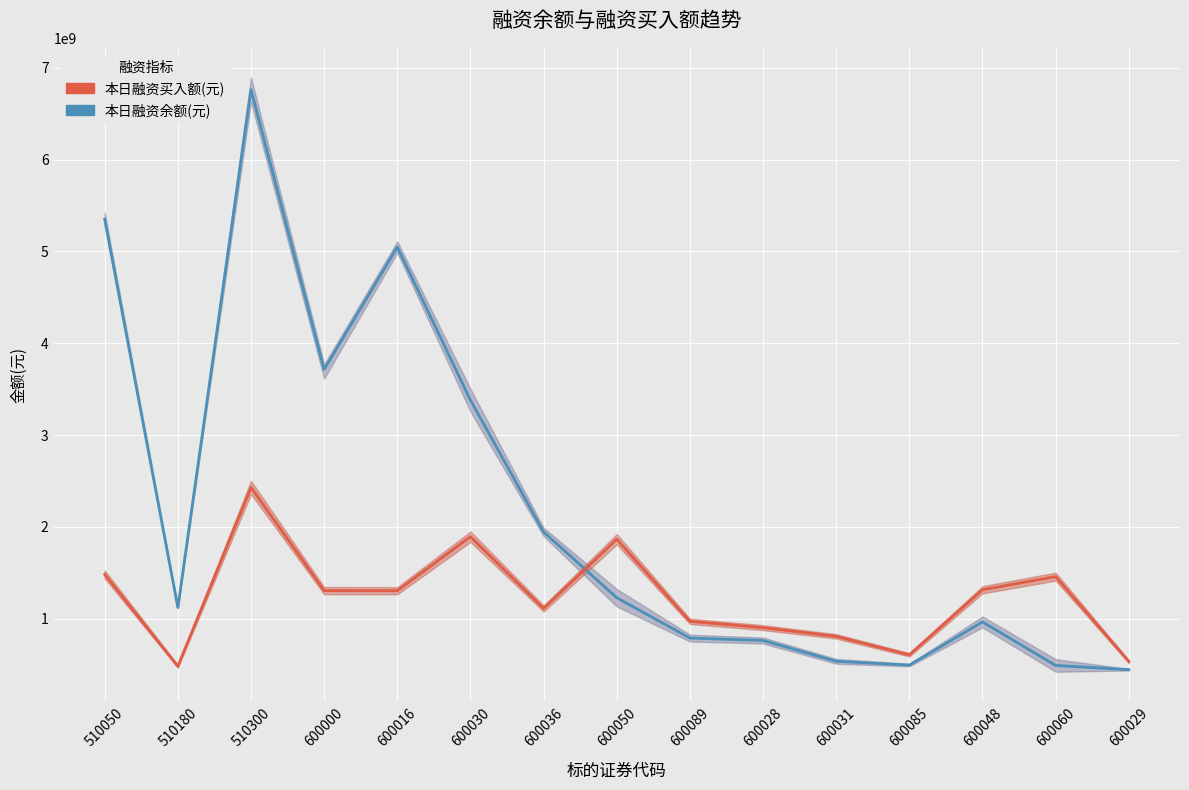

Is the value of 本日融资买入额(元) at 600060 greater than the value of 本日融资余额(元) at 600036?

No